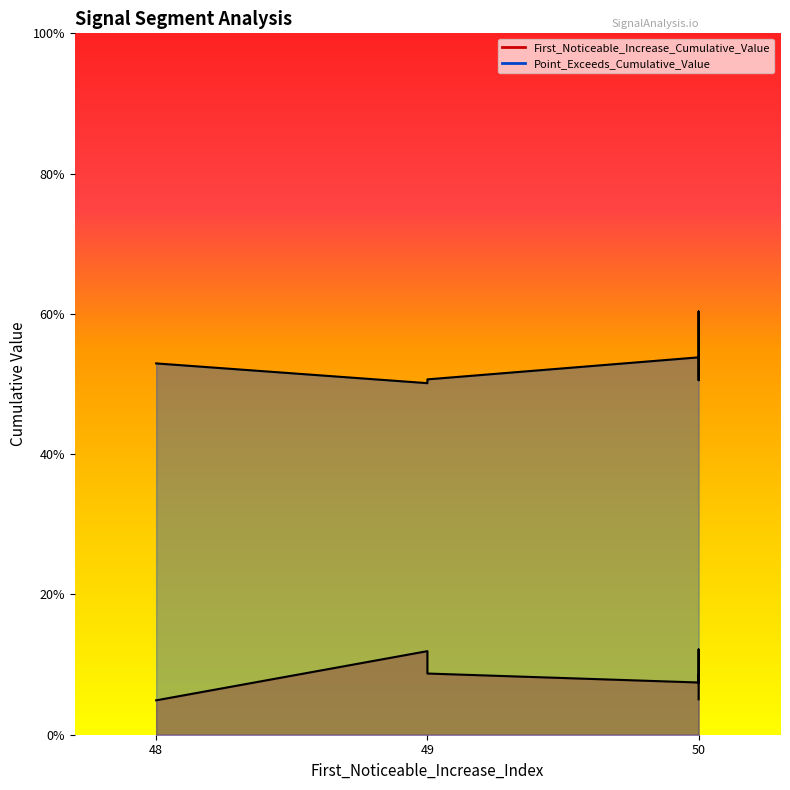

The value of Point_Exceeds_Cumulative_Value at 50 is 0.5. True or false?

True